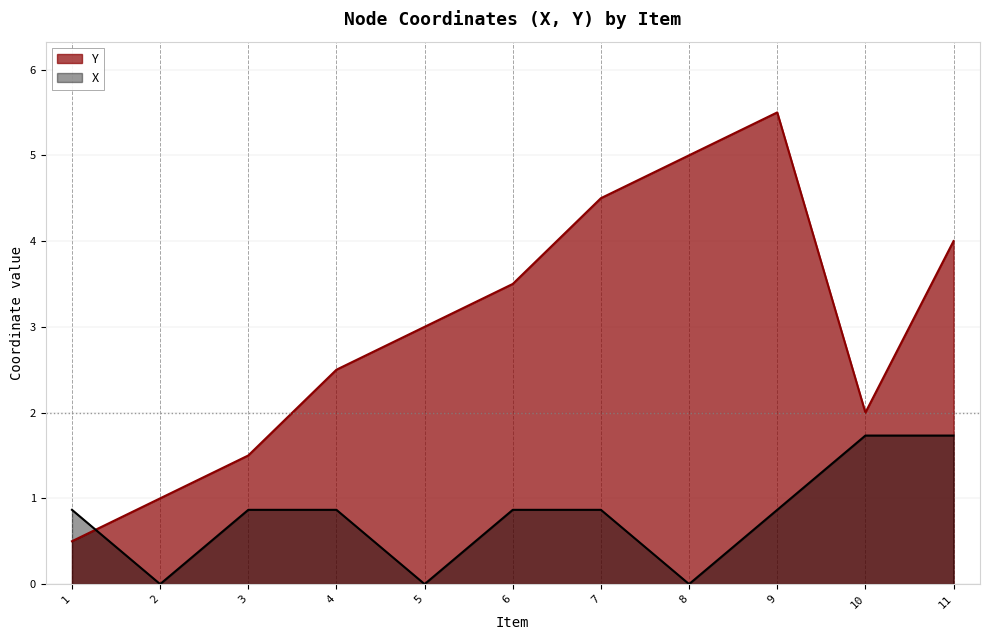

Does the chart have visible grid lines?

Yes